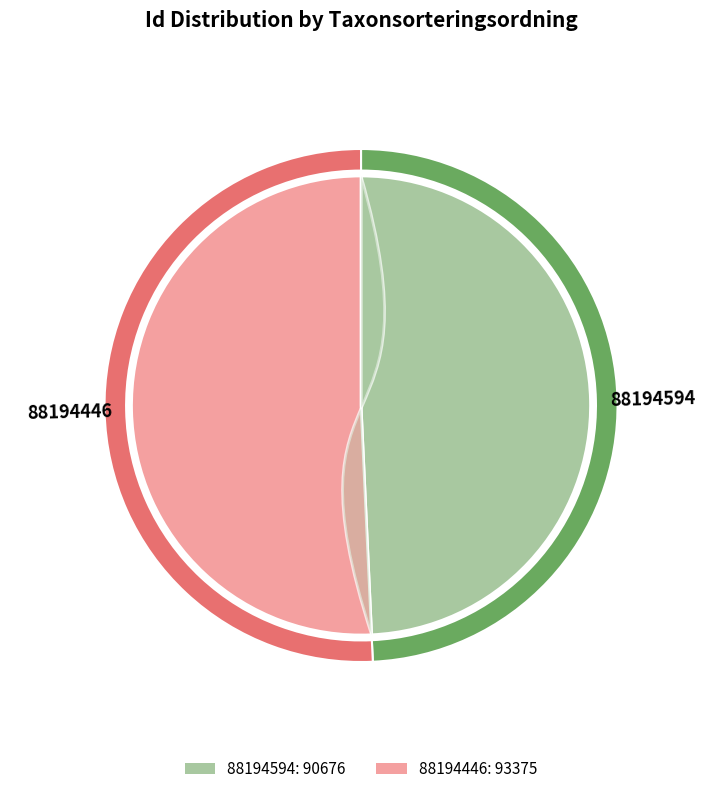

What is the ratio of the value at 88194594 to the value at 88194446?

1.0